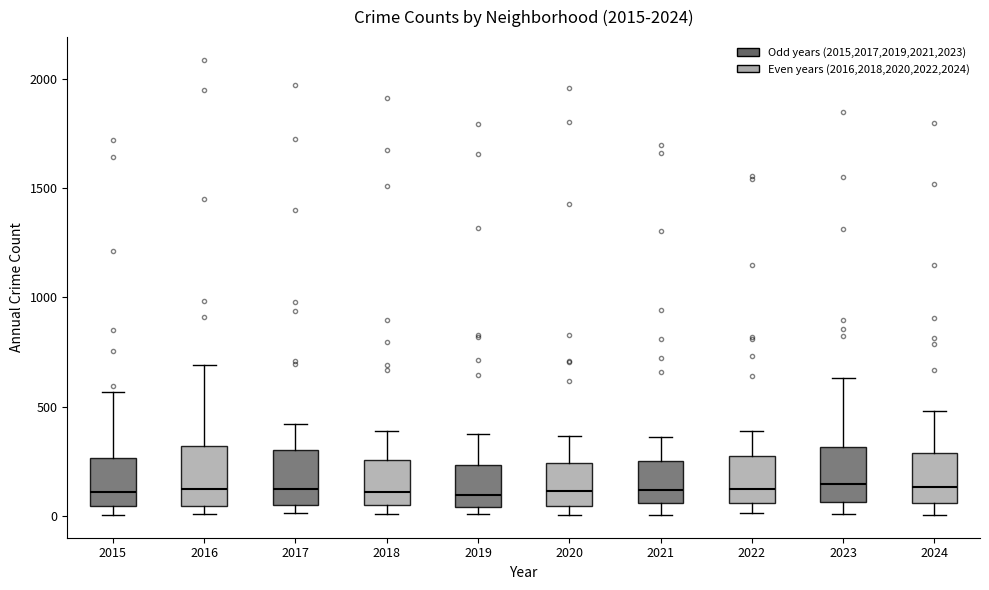

Where is the lower edge of the box at x = 2018 on the y-axis? The values are not printed on the chart, so give them approximately, as read against the axis.

50